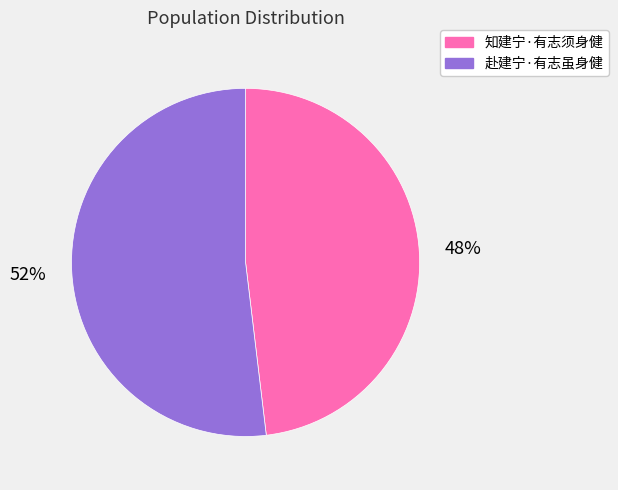

To the nearest percent, what is the average slice percentage?

50%